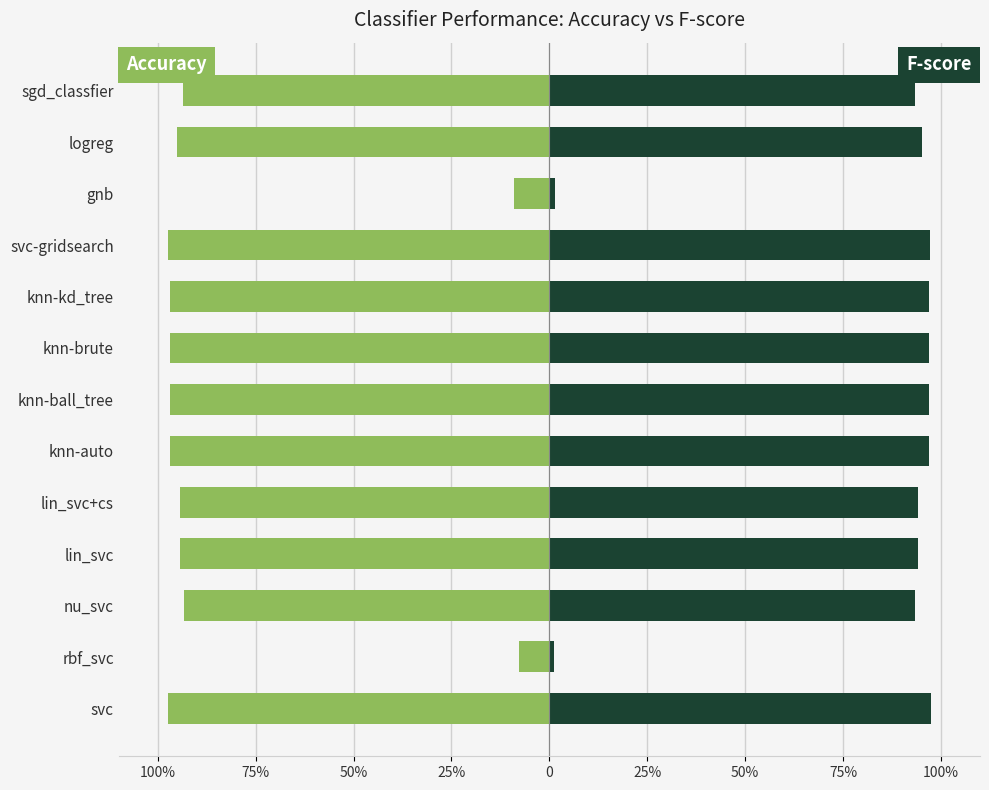

True or false: accuracy has a value of -0.2 at sgd_classfier.

False